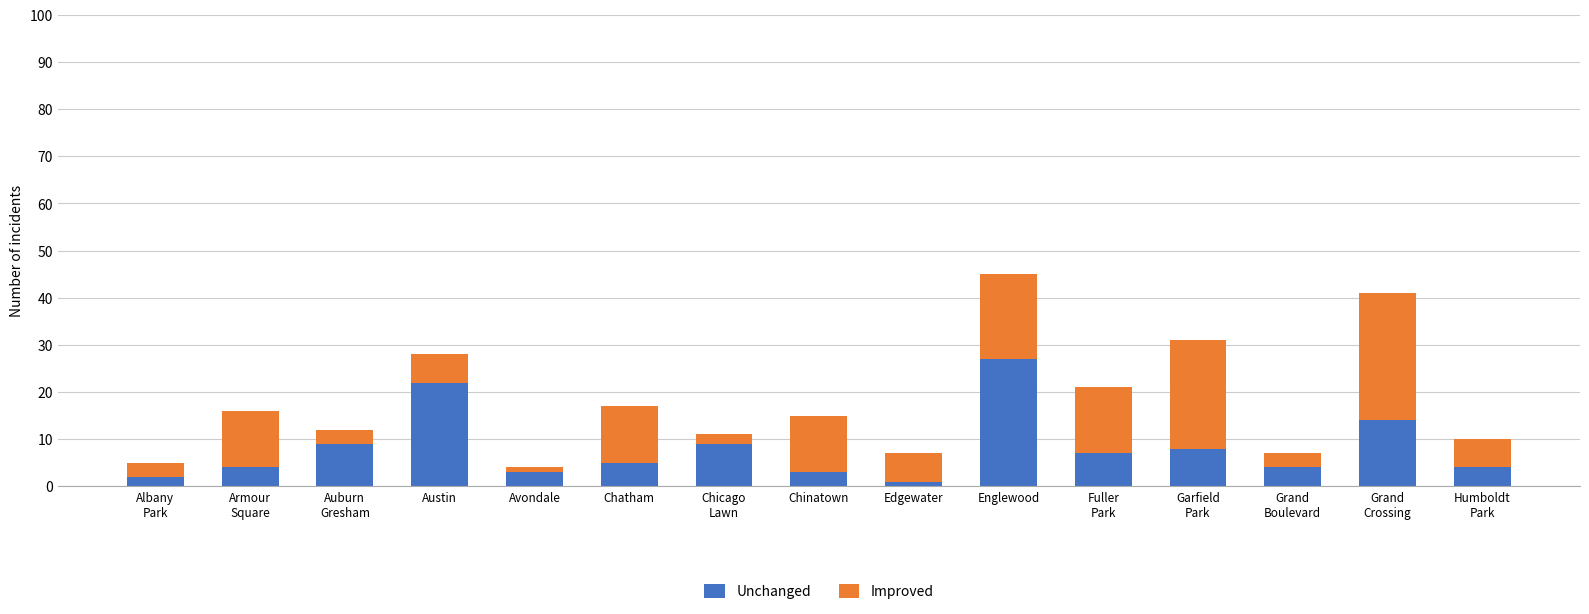

What is the difference between the second highest and second lowest values in the Unchanged series?

20